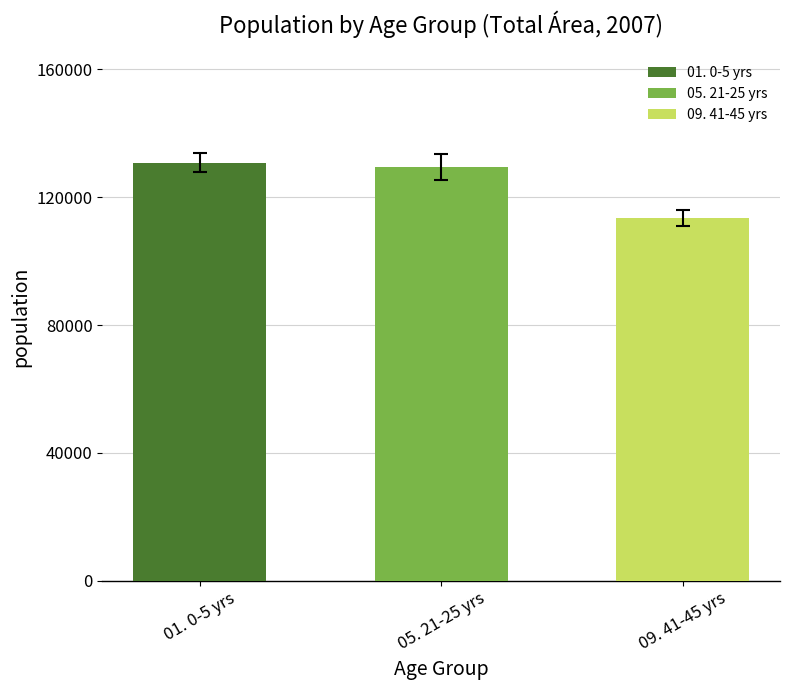

What is the difference between the values at 09. 41-45 yrs and 05. 21-25 yrs?

16041